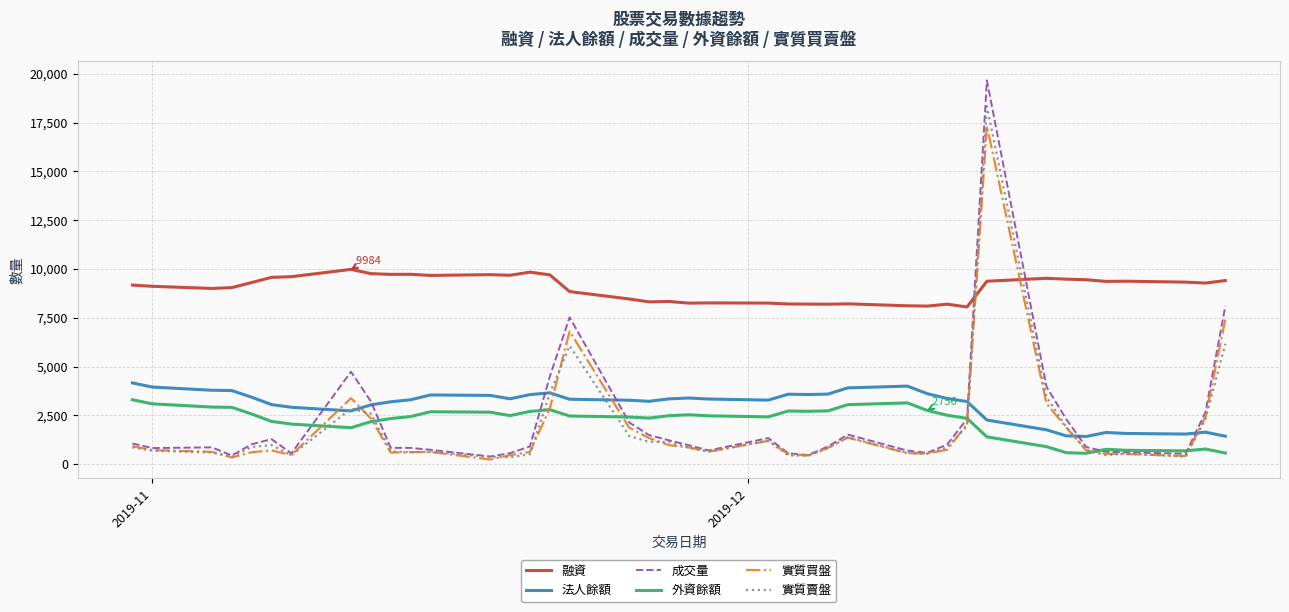

True or false: 融資 and 外資餘額 intersect in this chart.

False